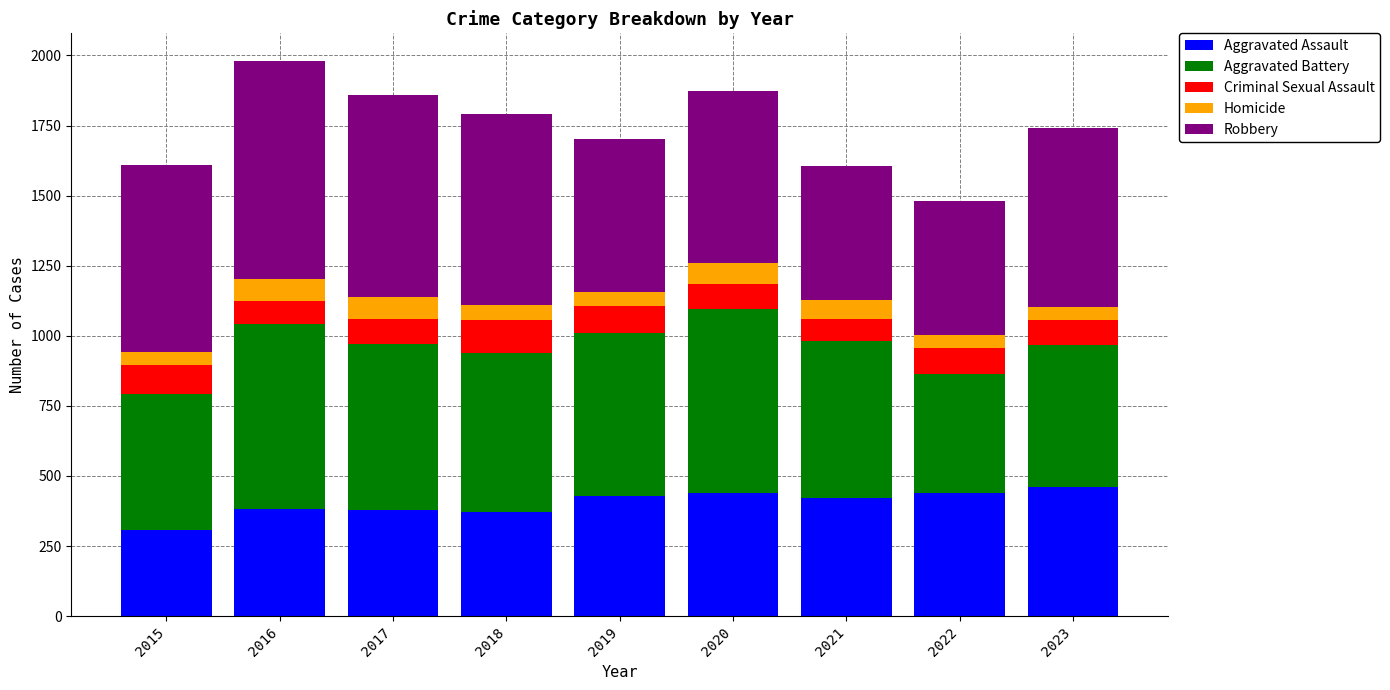

What is the sum of all Aggravated Assault values?

3629